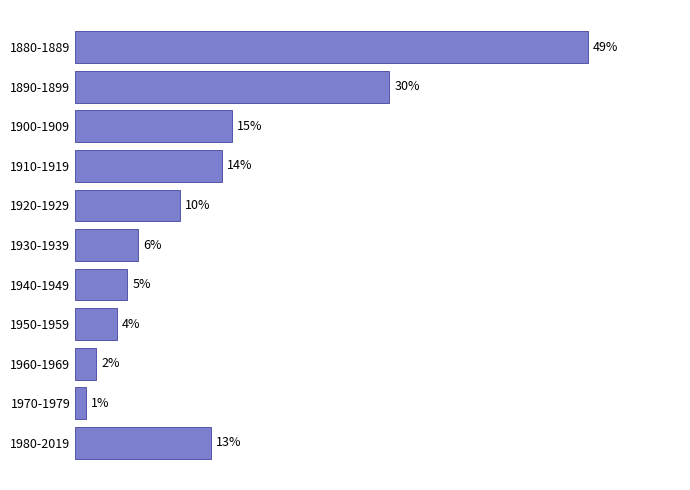

Where is the data nearest to the value 25?

1890-1899